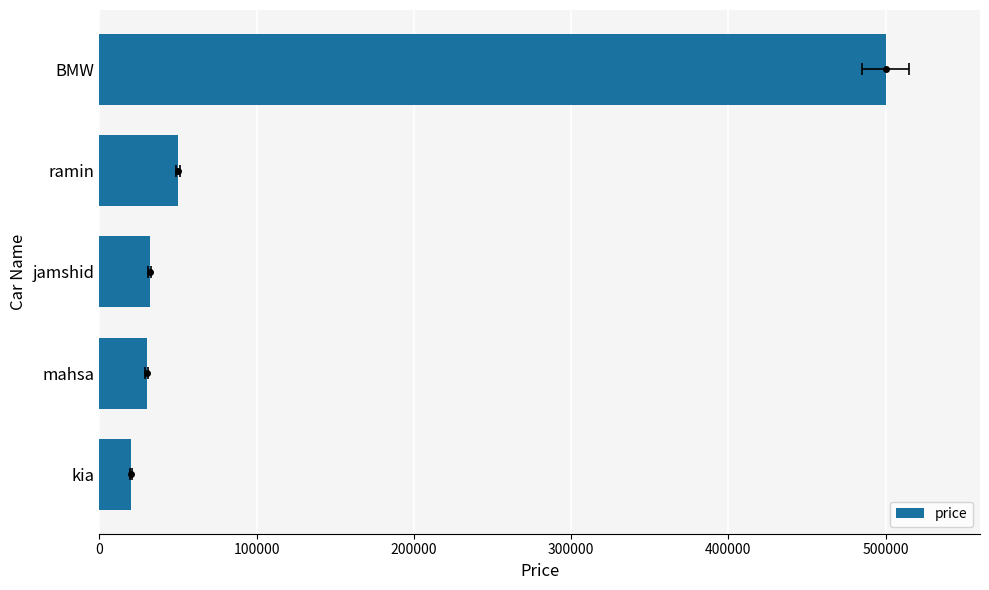

Is it true that the value at kia is 20000?

True